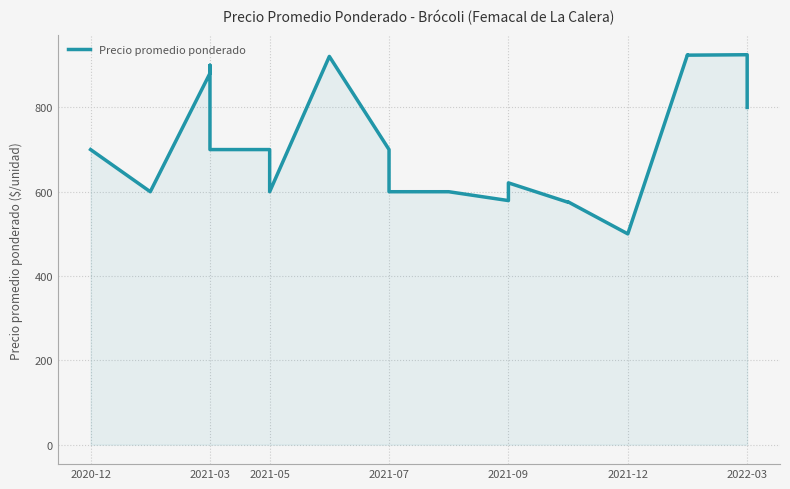

What is the difference between the second highest and minimum values?

425